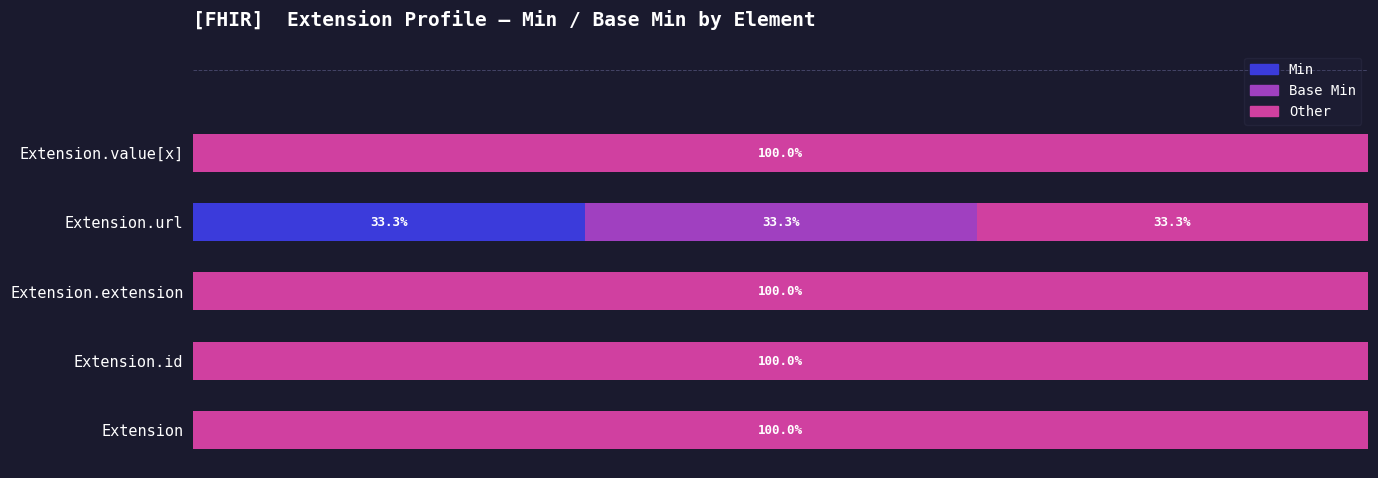

List the labels in order of Min value, smallest first.

Extension, Extension.id, Extension.extension, Extension.value[x], Extension.url